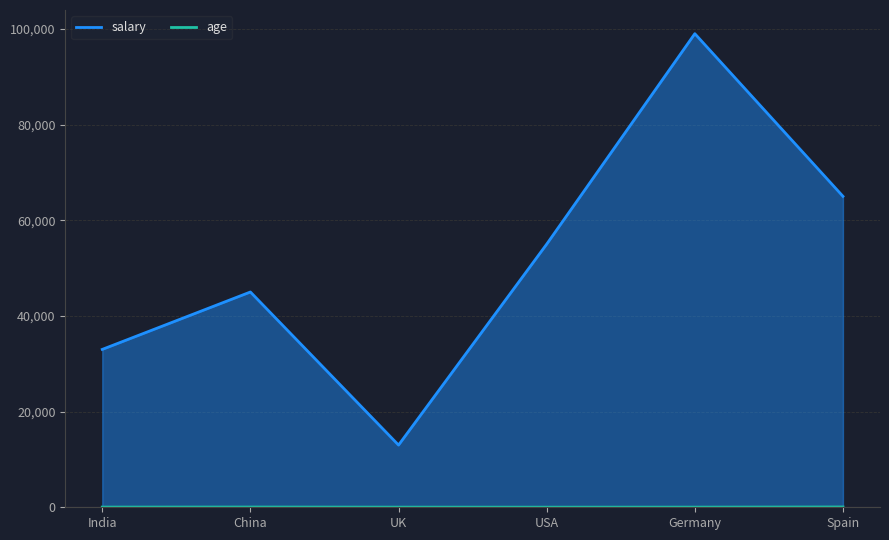

At which label is age closest to 38?

India